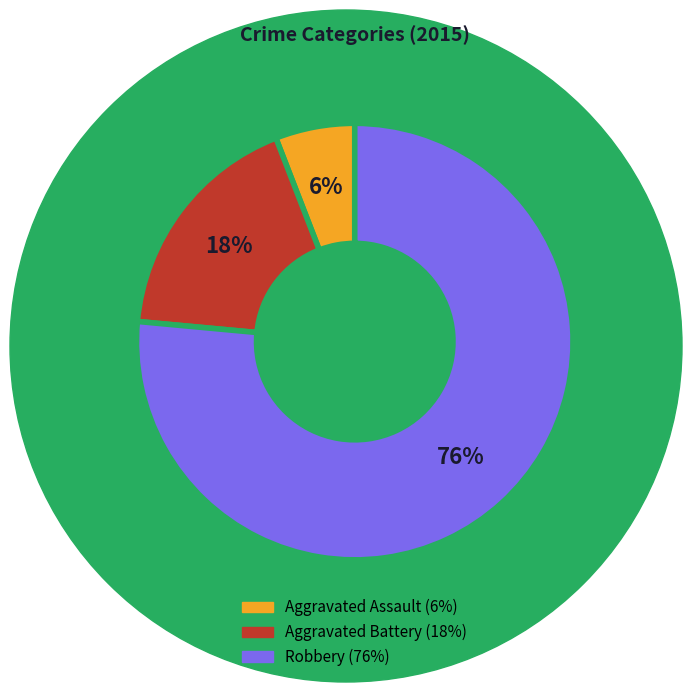

To the nearest percent, what is the average slice percentage?

33%